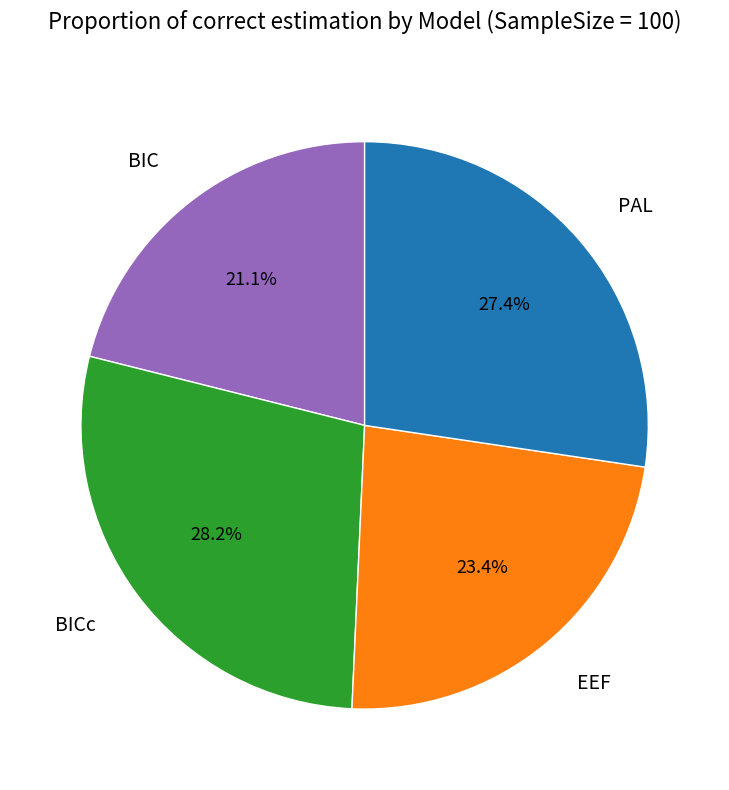

Is the sum of EEF and BICc greater than half?

Yes